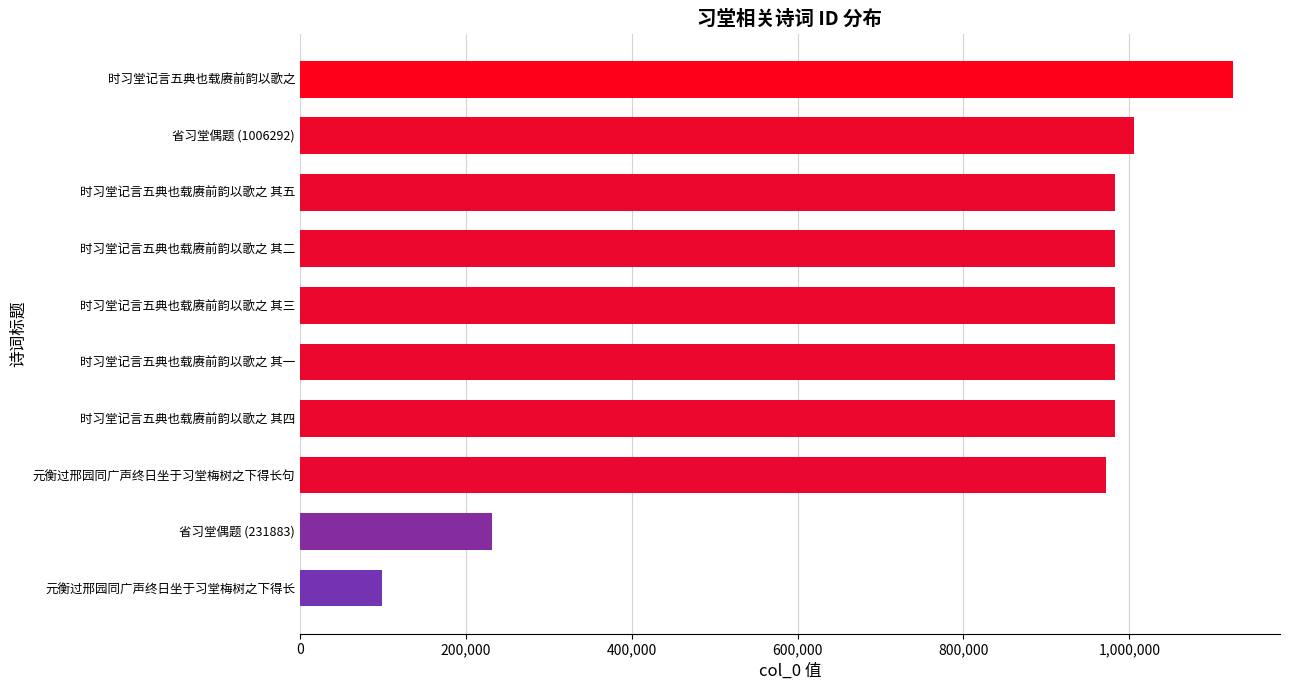

What is the sum of all values?

8351115